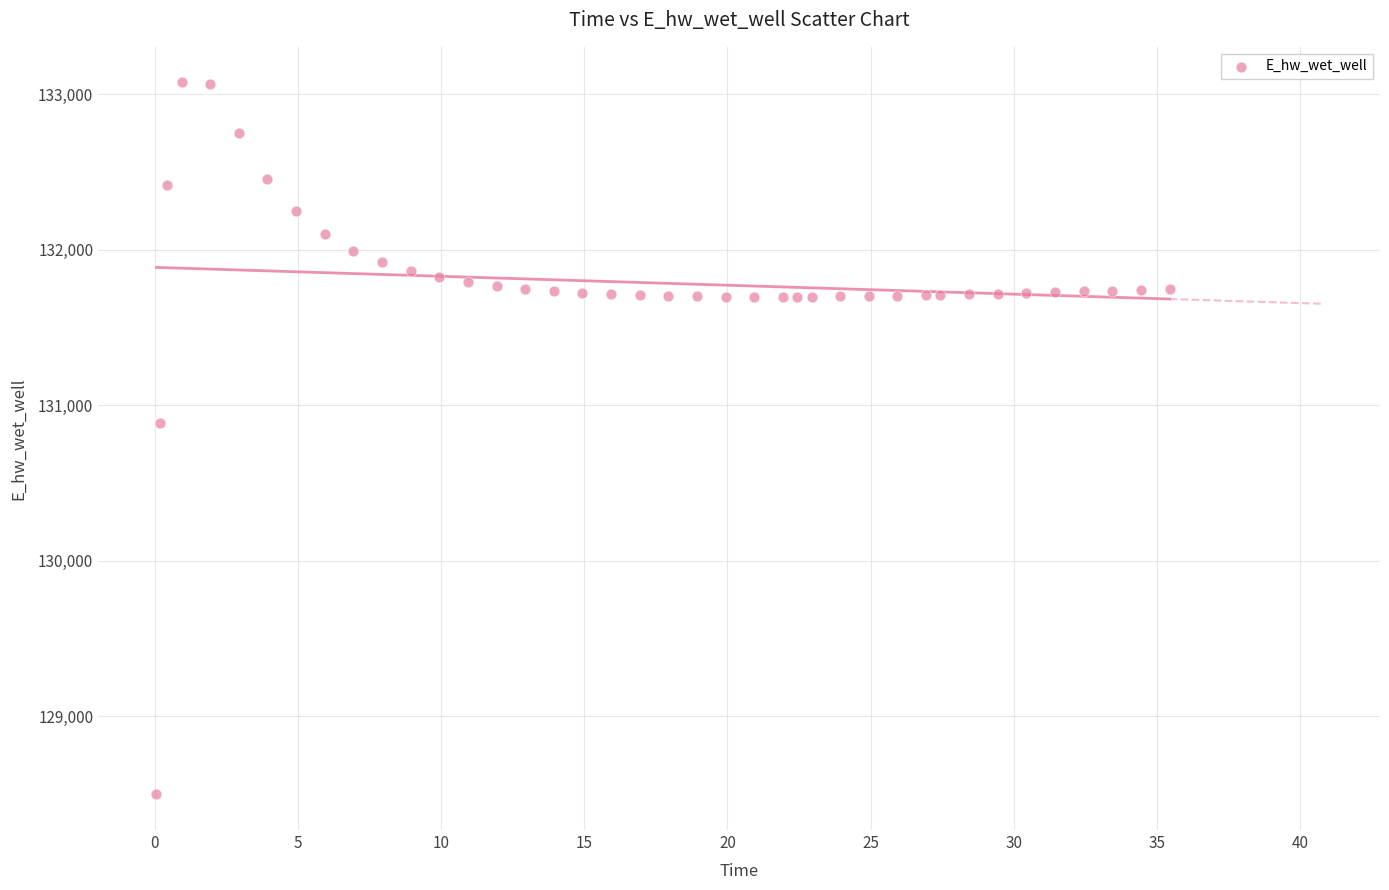

What Y value in the scatter plot is closest to 130786?

130885.7